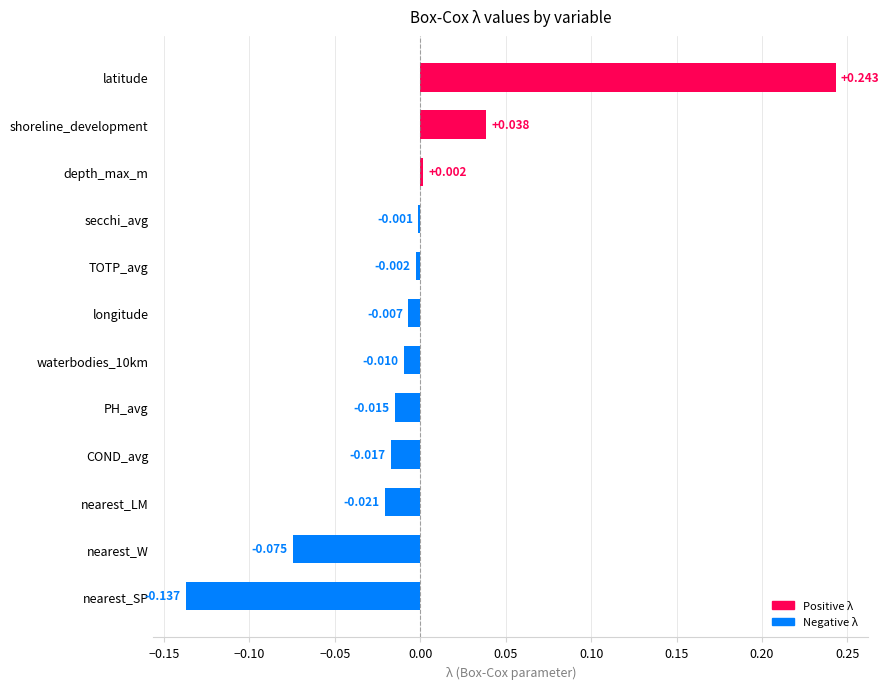

At which label is the value closest to 0?

secchi_avg